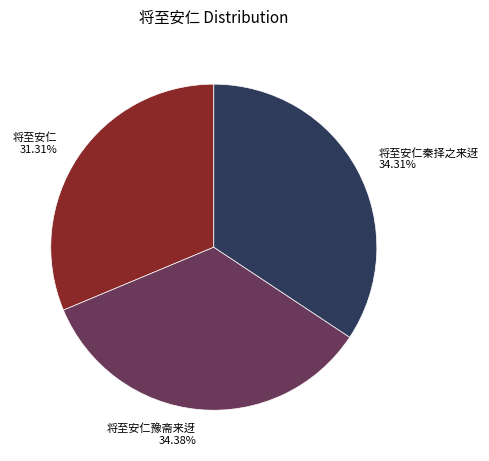

Do 将至安仁 31.31% and 将至安仁豫斋来迓 34.38% together represent more than half of the pie?

Yes